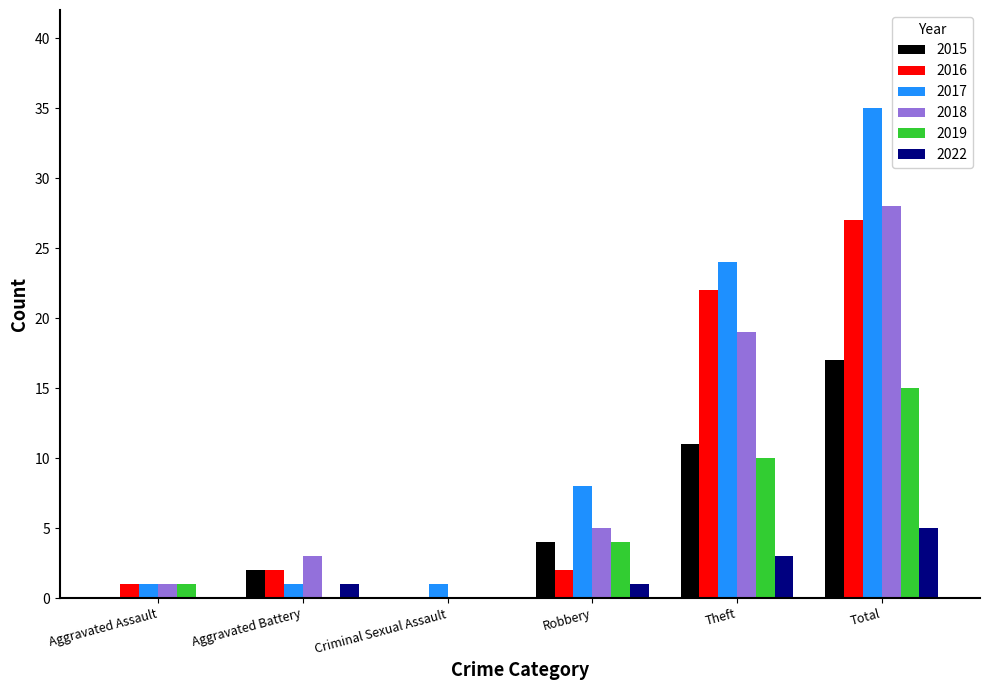

Between Aggravated Battery and Robbery, which series saw the biggest shift?

2017